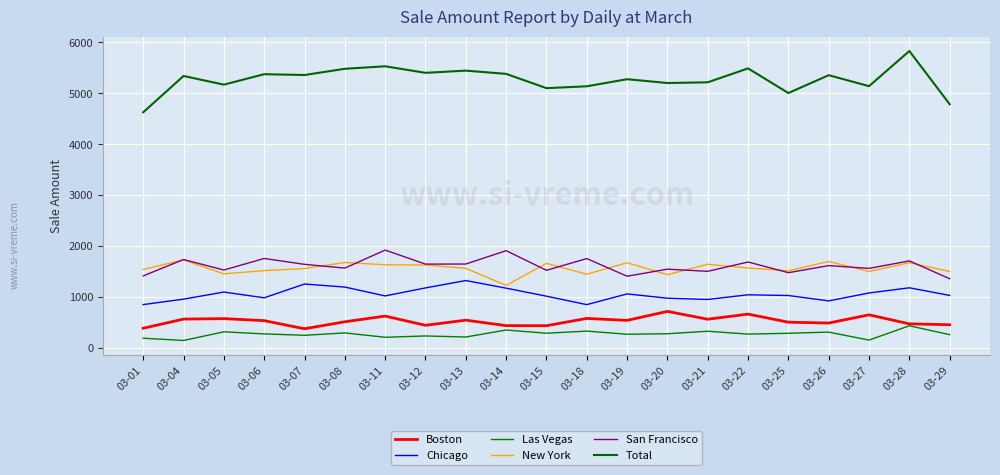

At which label does Total first exceed 5339?

03-04